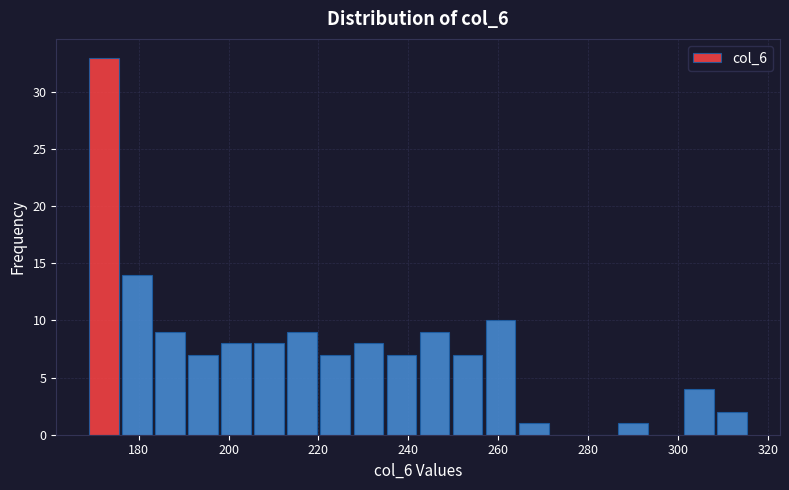

Around what value on the x-axis is the tallest bar? Give the approximate position of its centre, as read against the axis.

172